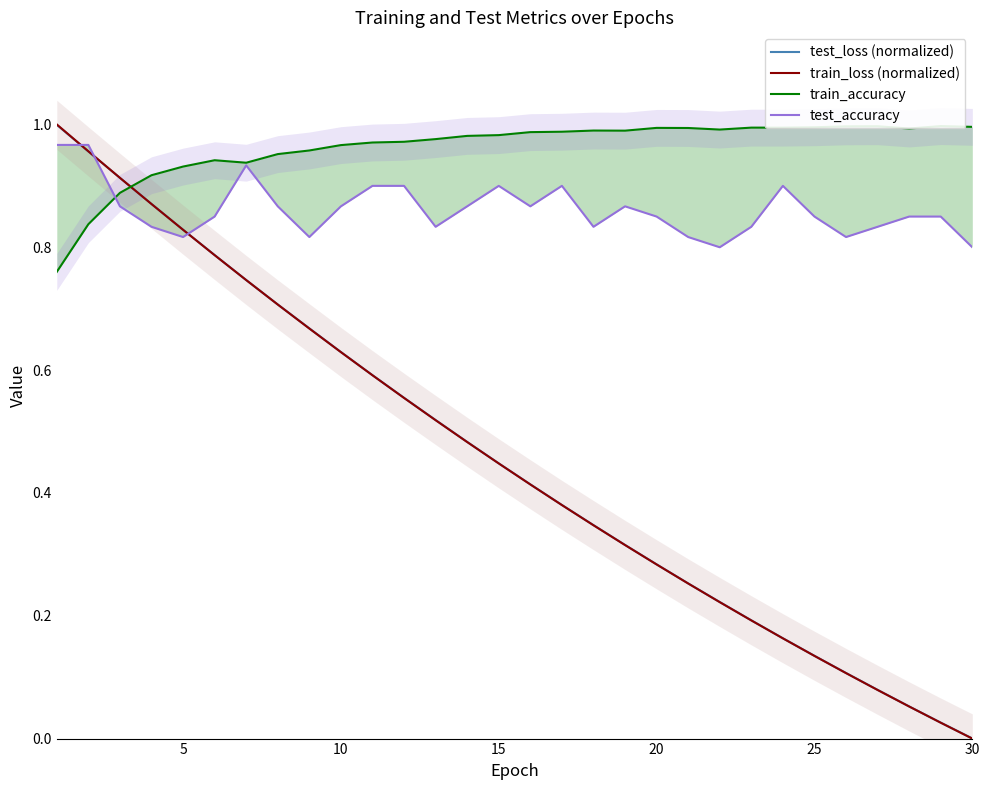

How many lines are shown in the chart?

4